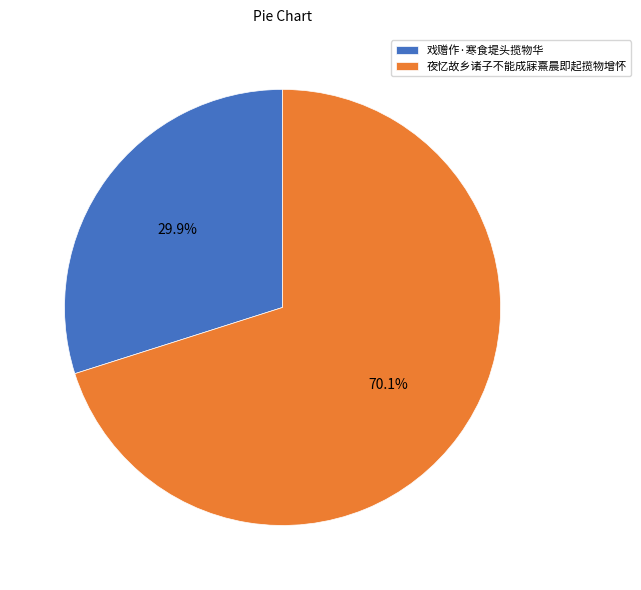

What portion of the pie excludes 戏赠作·寒食堤头揽物华?

70.1%